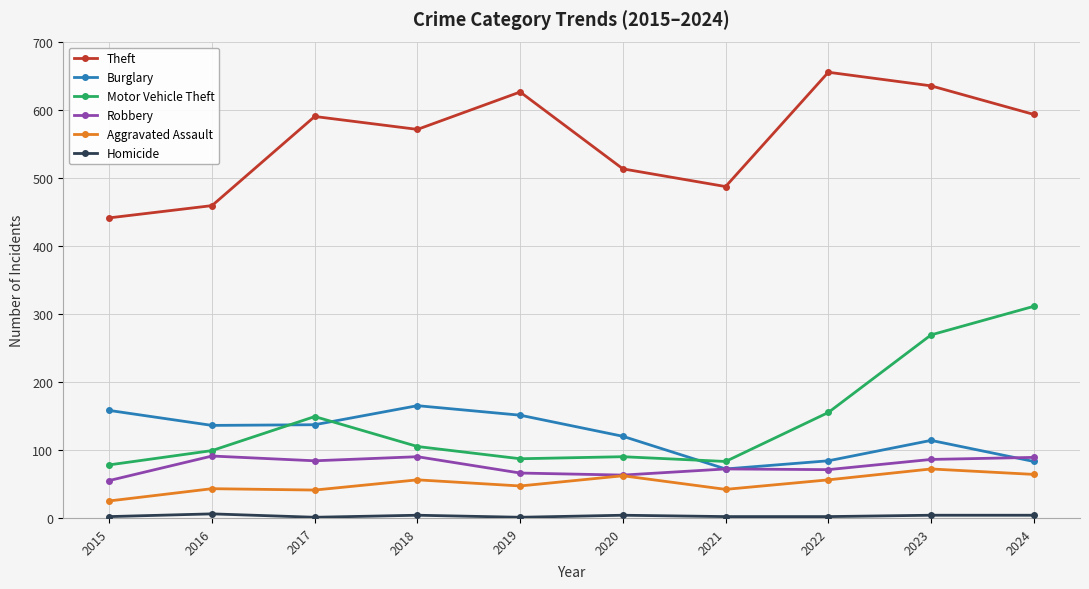

True or false: Theft has a value of 459 at 2016.

True